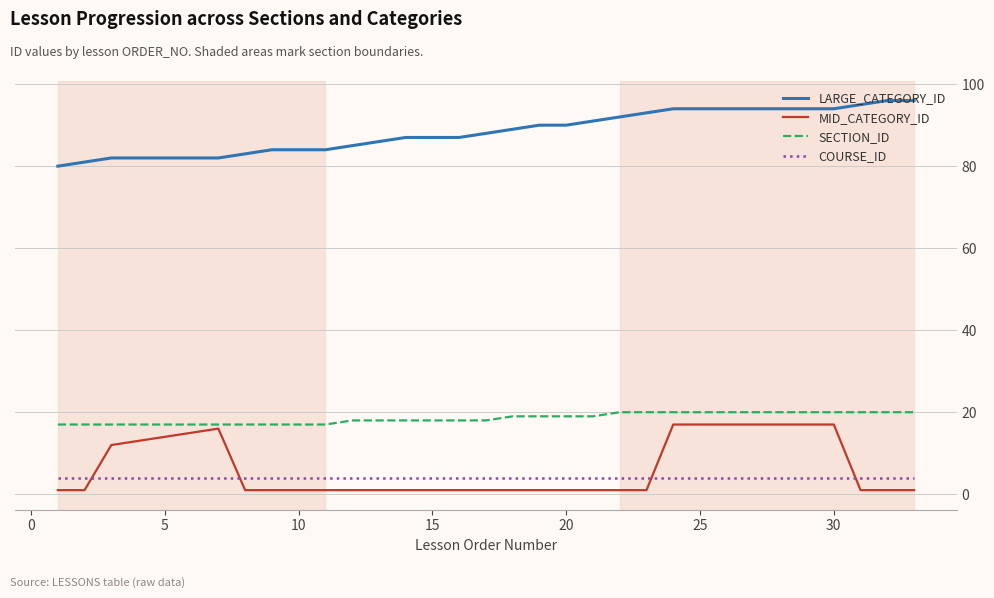

What is the maximum value shown in the chart?

96